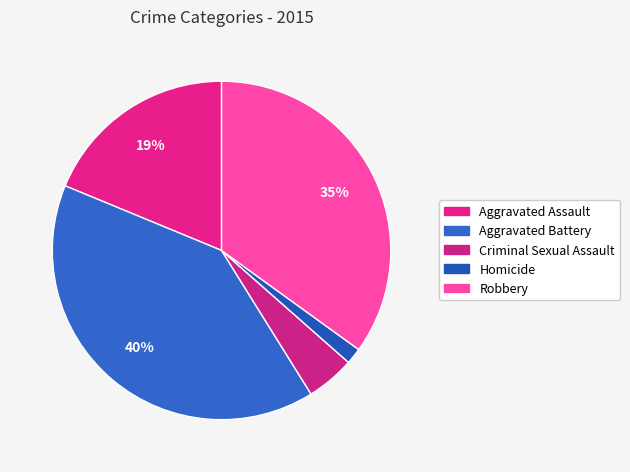

How many slices are in this pie chart?

5